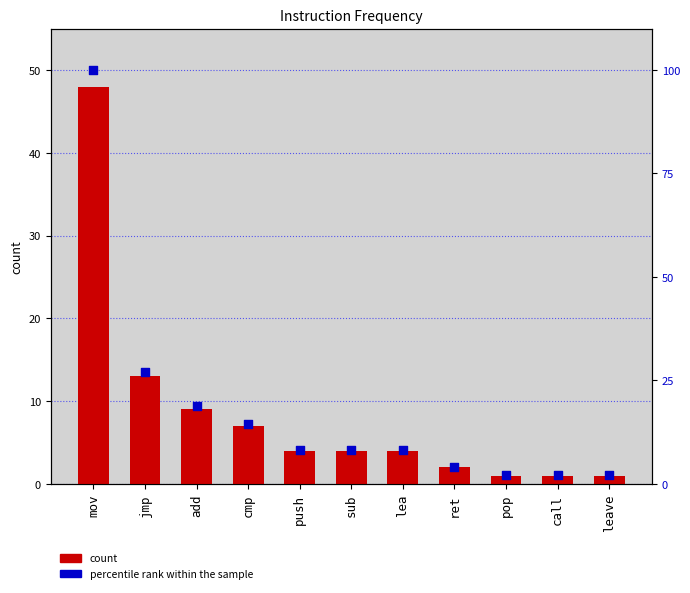

Which series reaches the minimum Y coordinate?

count